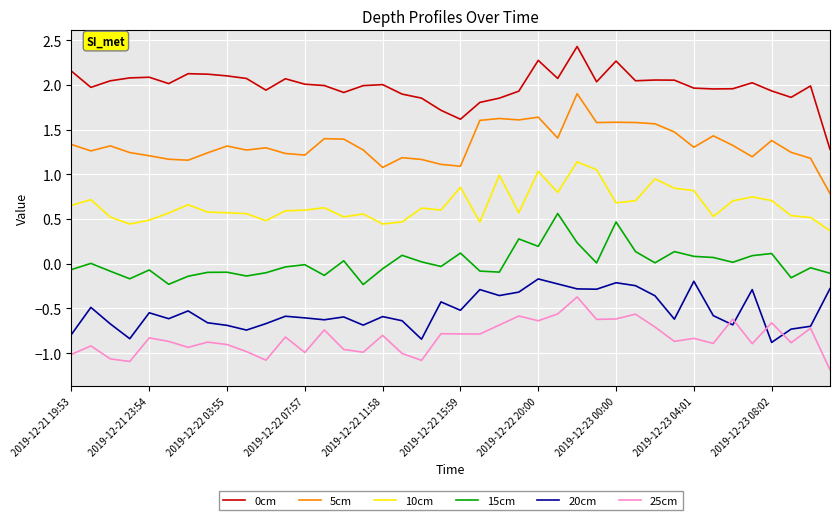

True or false: 10cm and 5cm cross at least once.

False